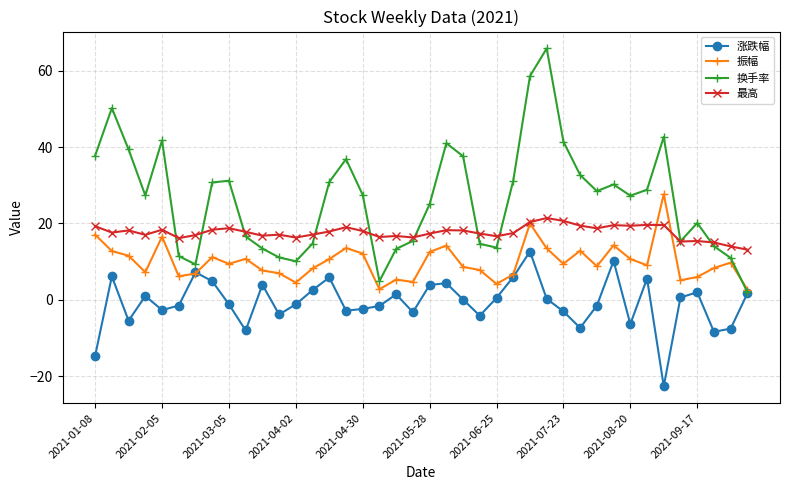

What is the value of the 涨跌幅 point at the 1st from the left?

-14.7